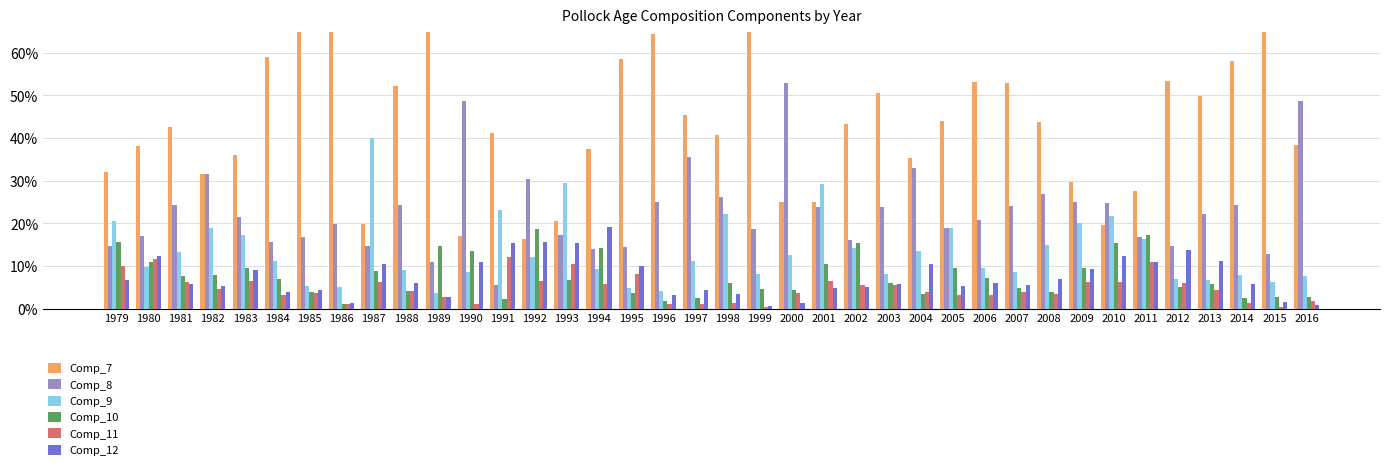

The value of Comp_9 at 2000 is 0.1. True or false?

True